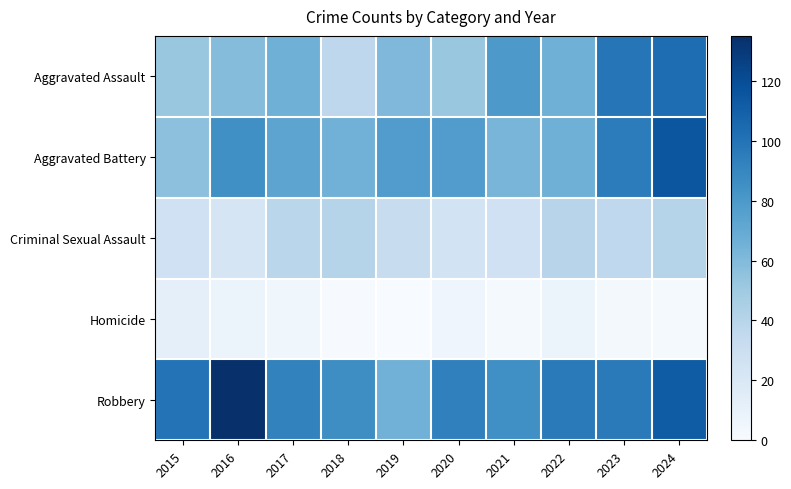

Which series has the widest spread of values?

Robbery